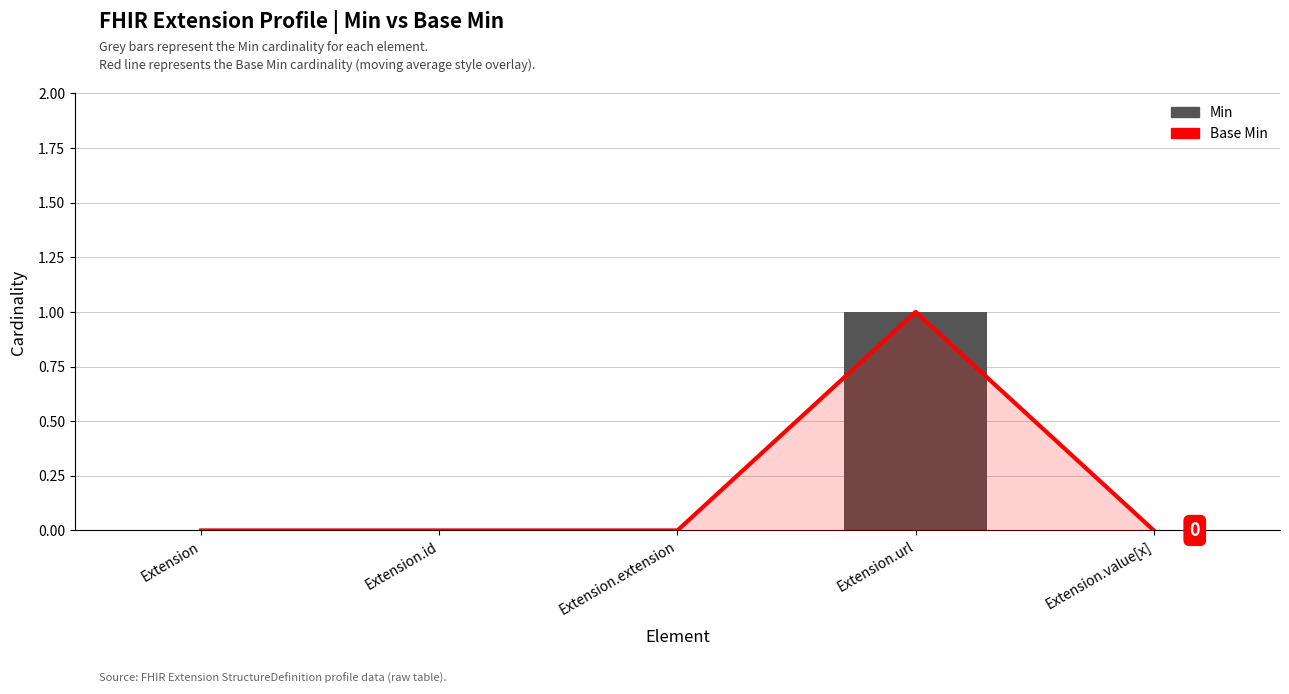

What is the label of the 5th bar from the left?

Extension.value[x]